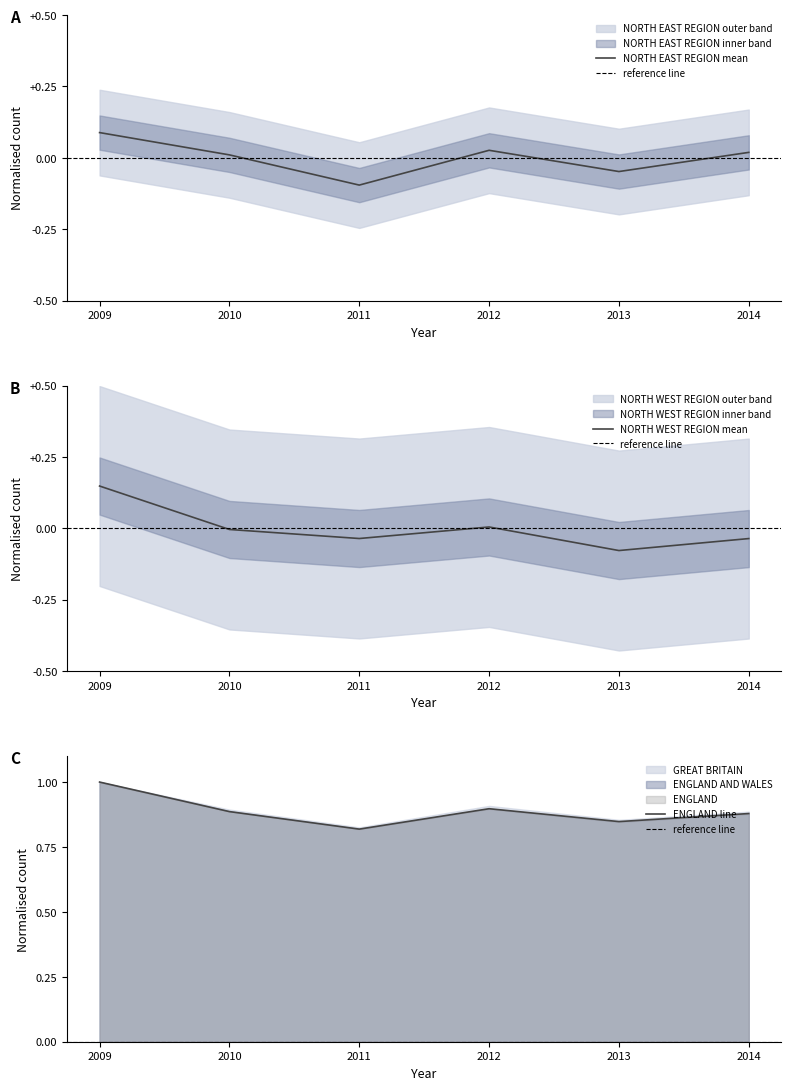

Which category has the highest value in the ENGLAND series?

2009